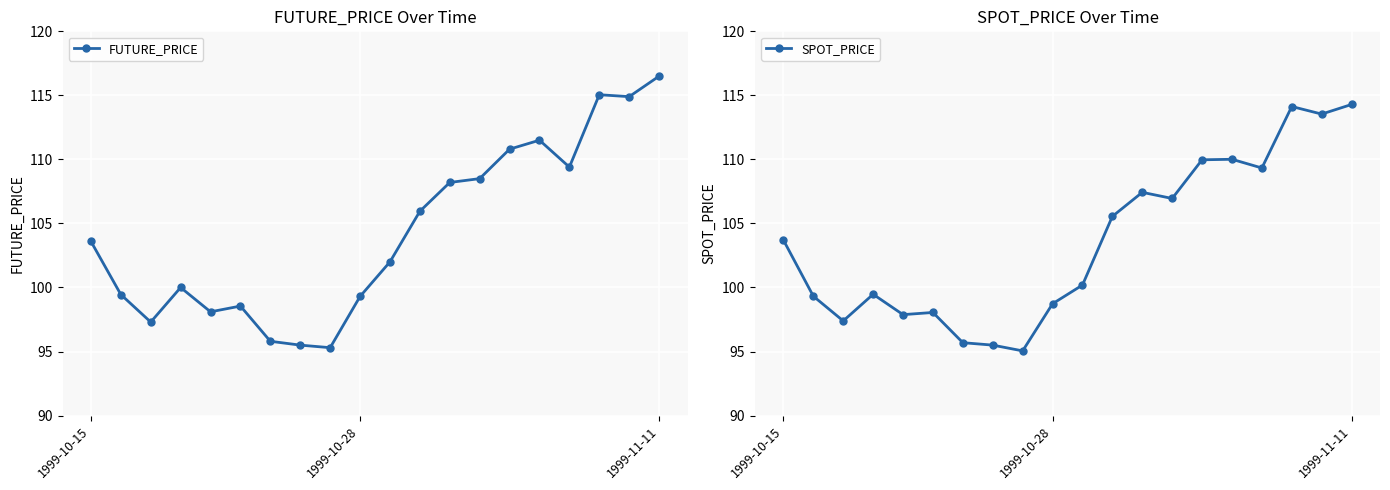

Is it true that SPOT_PRICE equals 114.3 at 1999-11-11?

True